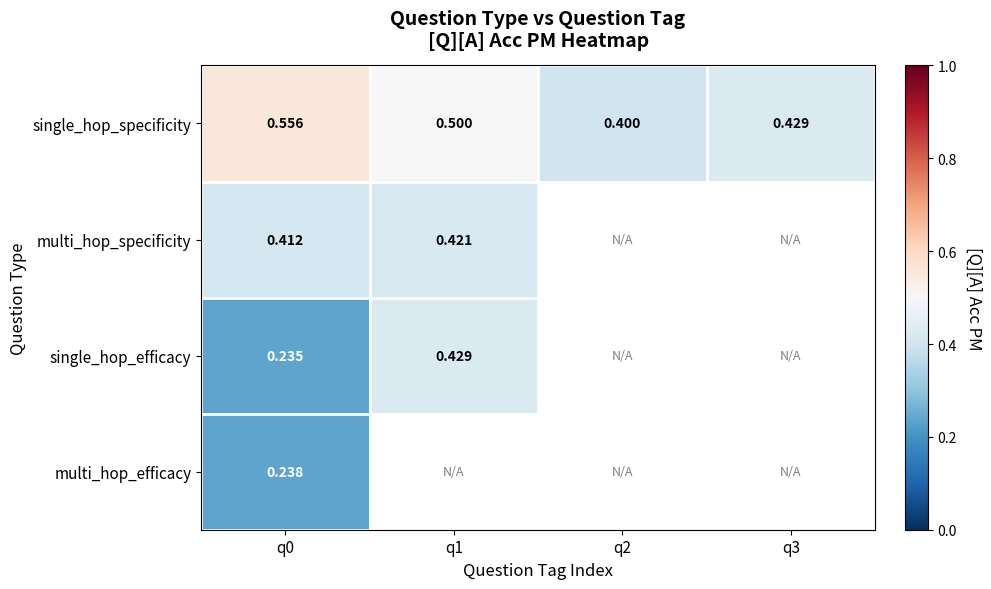

Between q2 and q1, which is larger?

q1